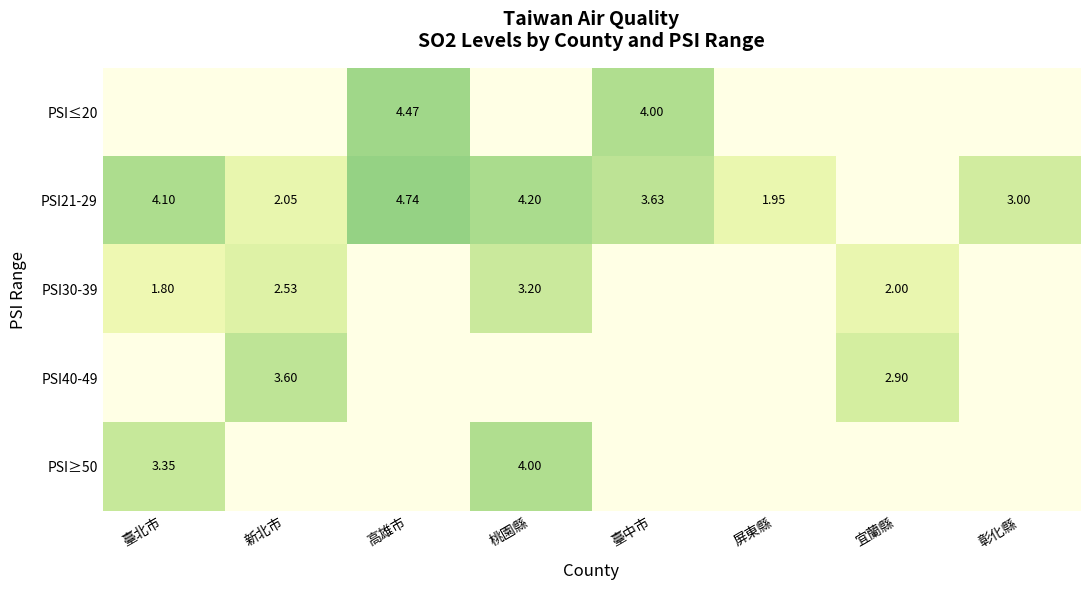

Is the value of PSI21-29 at 臺北市 greater than the value of PSI≤20 at 臺中市?

Yes